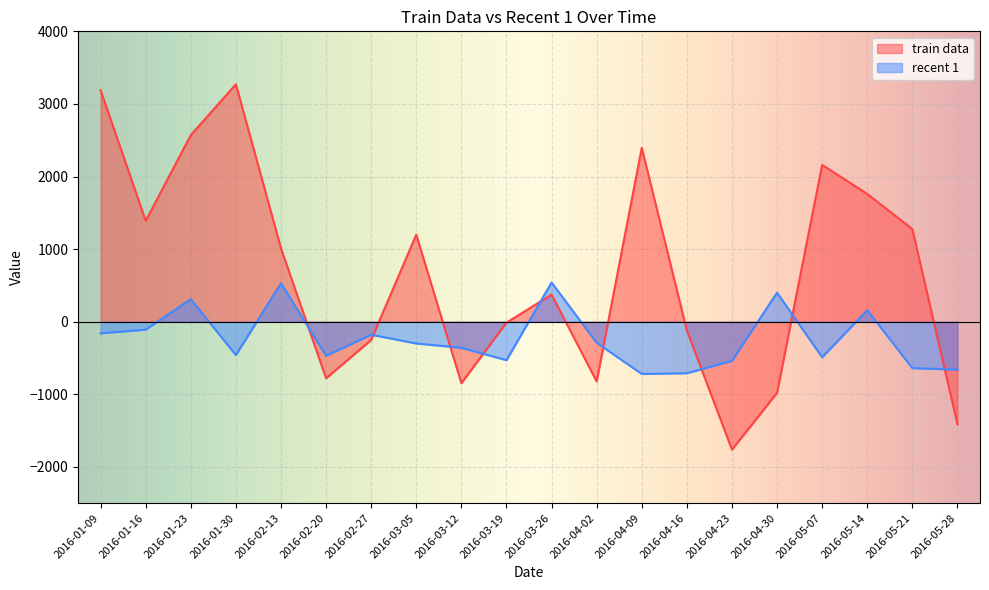

Rank the series by their maximum value, from highest to lowest.

train data, recent 1